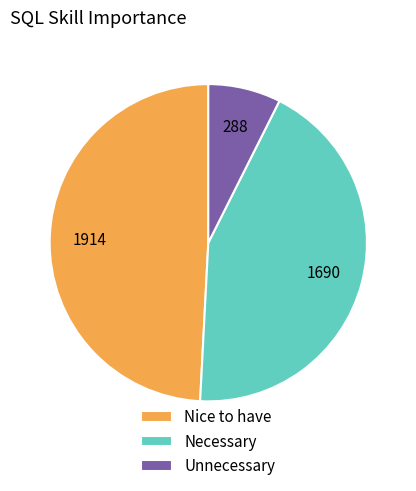

Count the number of slices in the pie.

3